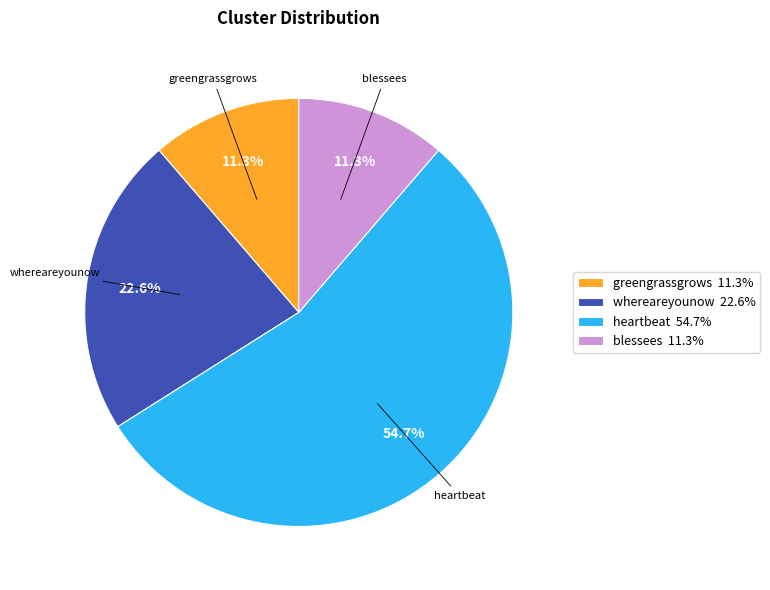

Which slice is the largest?

heartbeat 54.7%